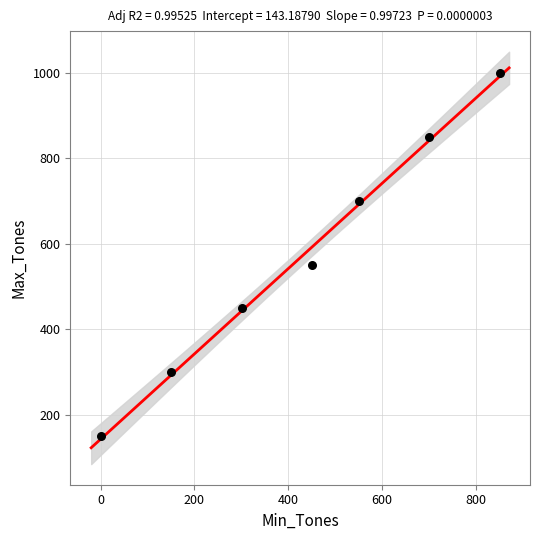

What Y value in the scatter plot is closest to 575?

550